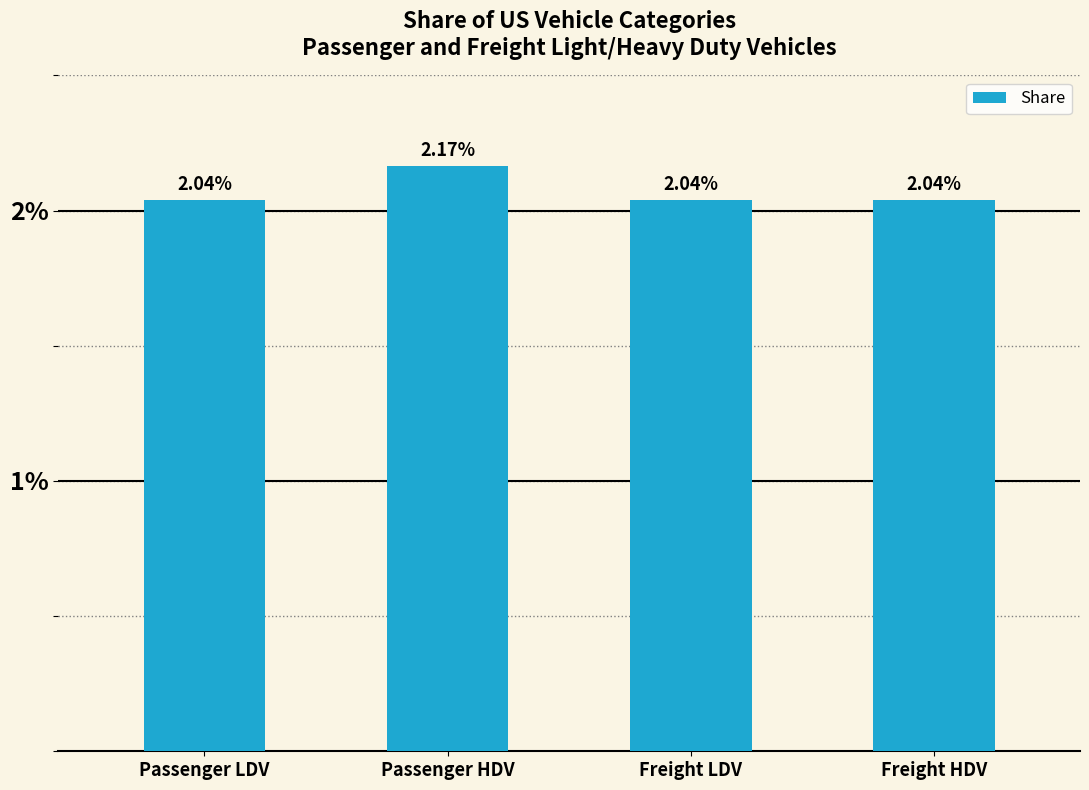

What is the label of the 4th bar from the left?

Freight HDV